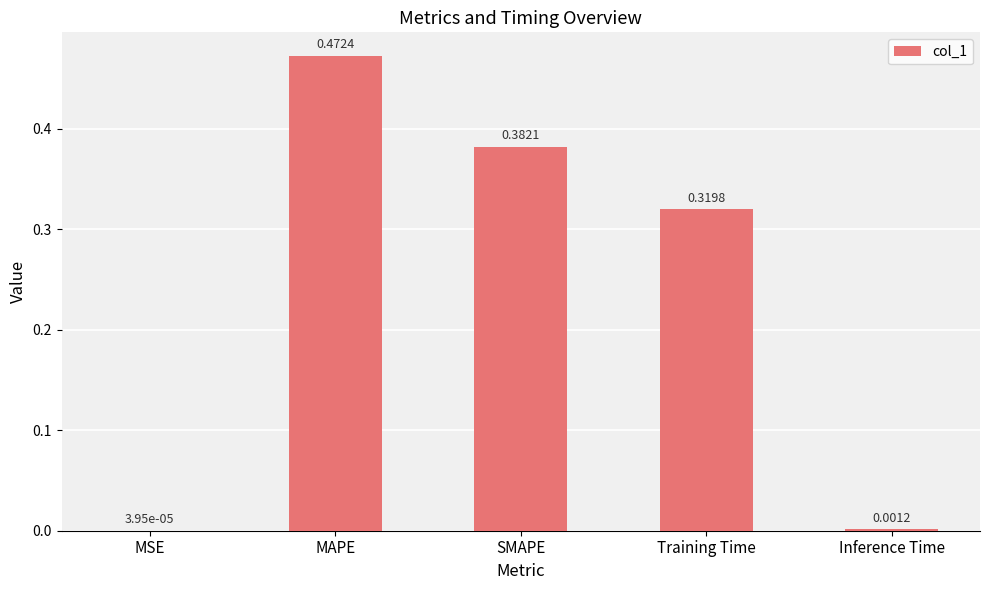

Is it true that the value at SMAPE is 0.4?

True